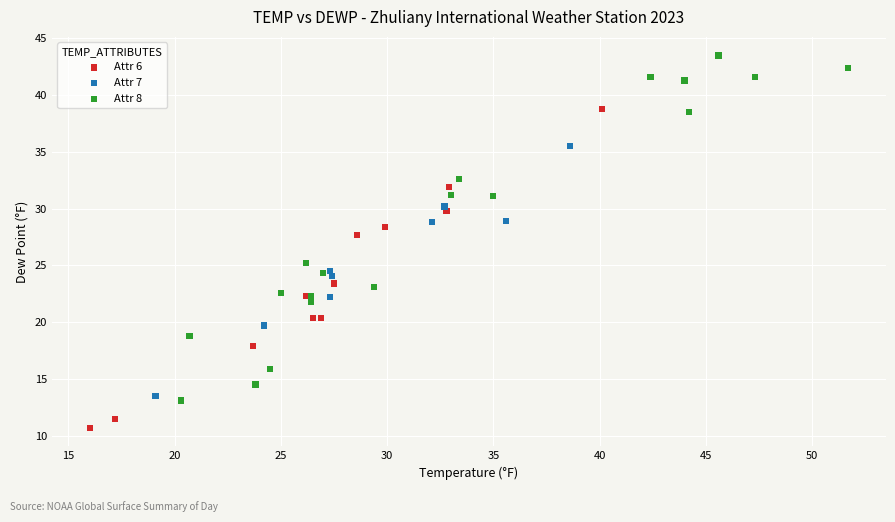

What are all the series names shown in the legend?

Attr 6, Attr 7, Attr 8